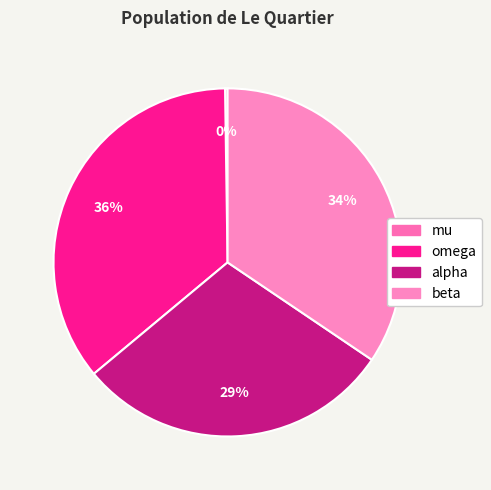

Do beta and alpha together represent more than half of the pie?

Yes